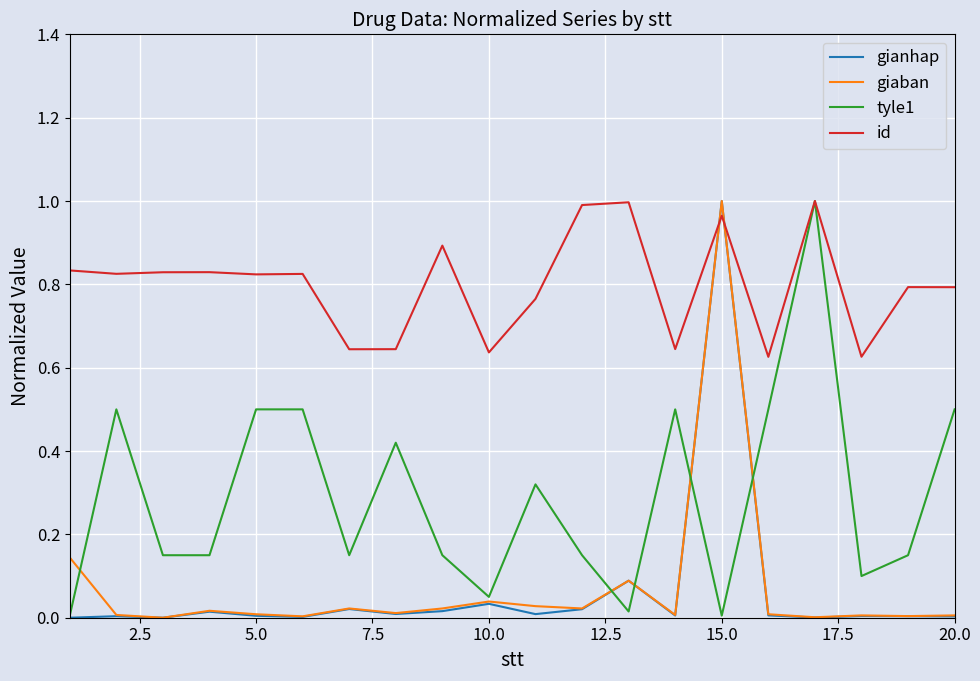

After their last crossing, which series has the higher values: giaban or id?

id